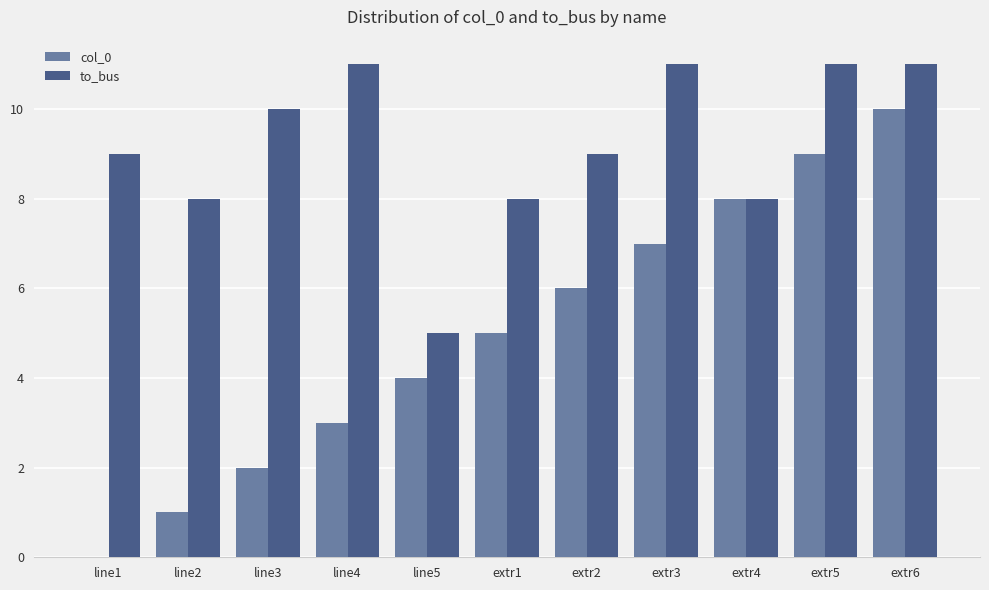

Are the bars grouped side by side (vs. stacked)?

Yes